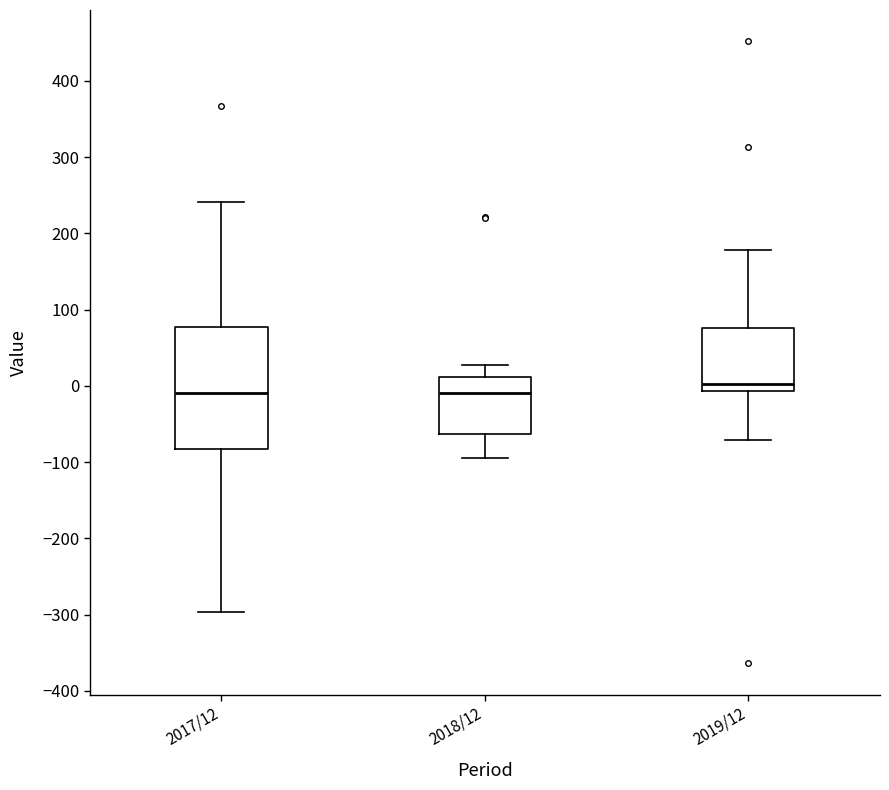

Which box's median line is the highest?

2019/12